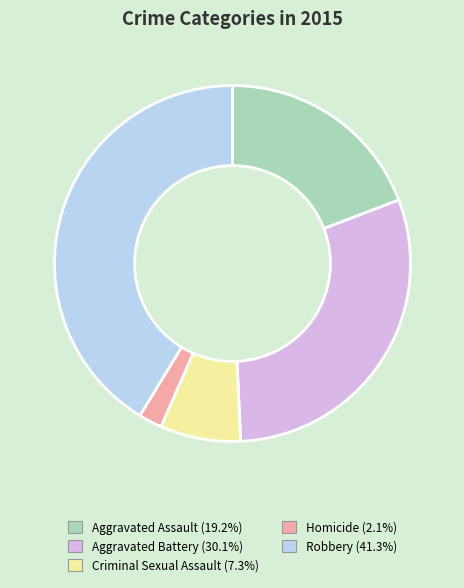

Approximately how many times larger is the value at Homicide compared to Robbery?

0.1